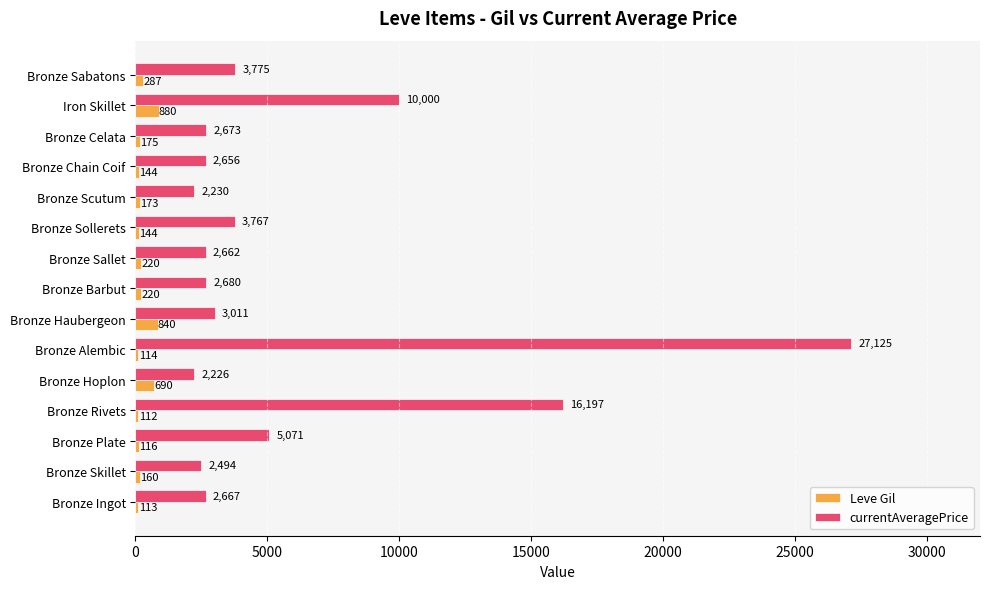

What is the maximum value shown in the chart?

27125